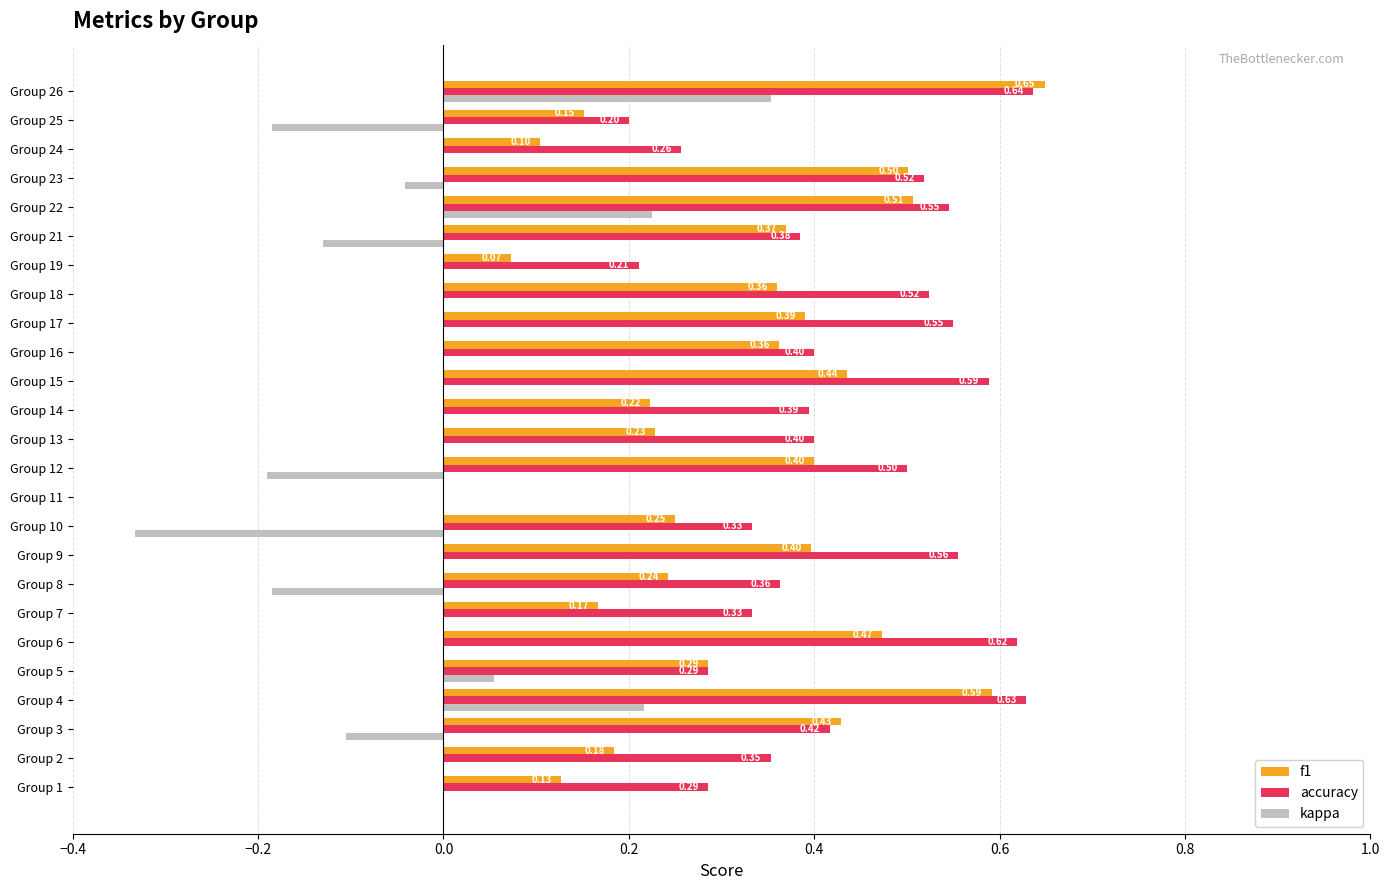

Which series changed the most between Group 3 and Group 21?

f1